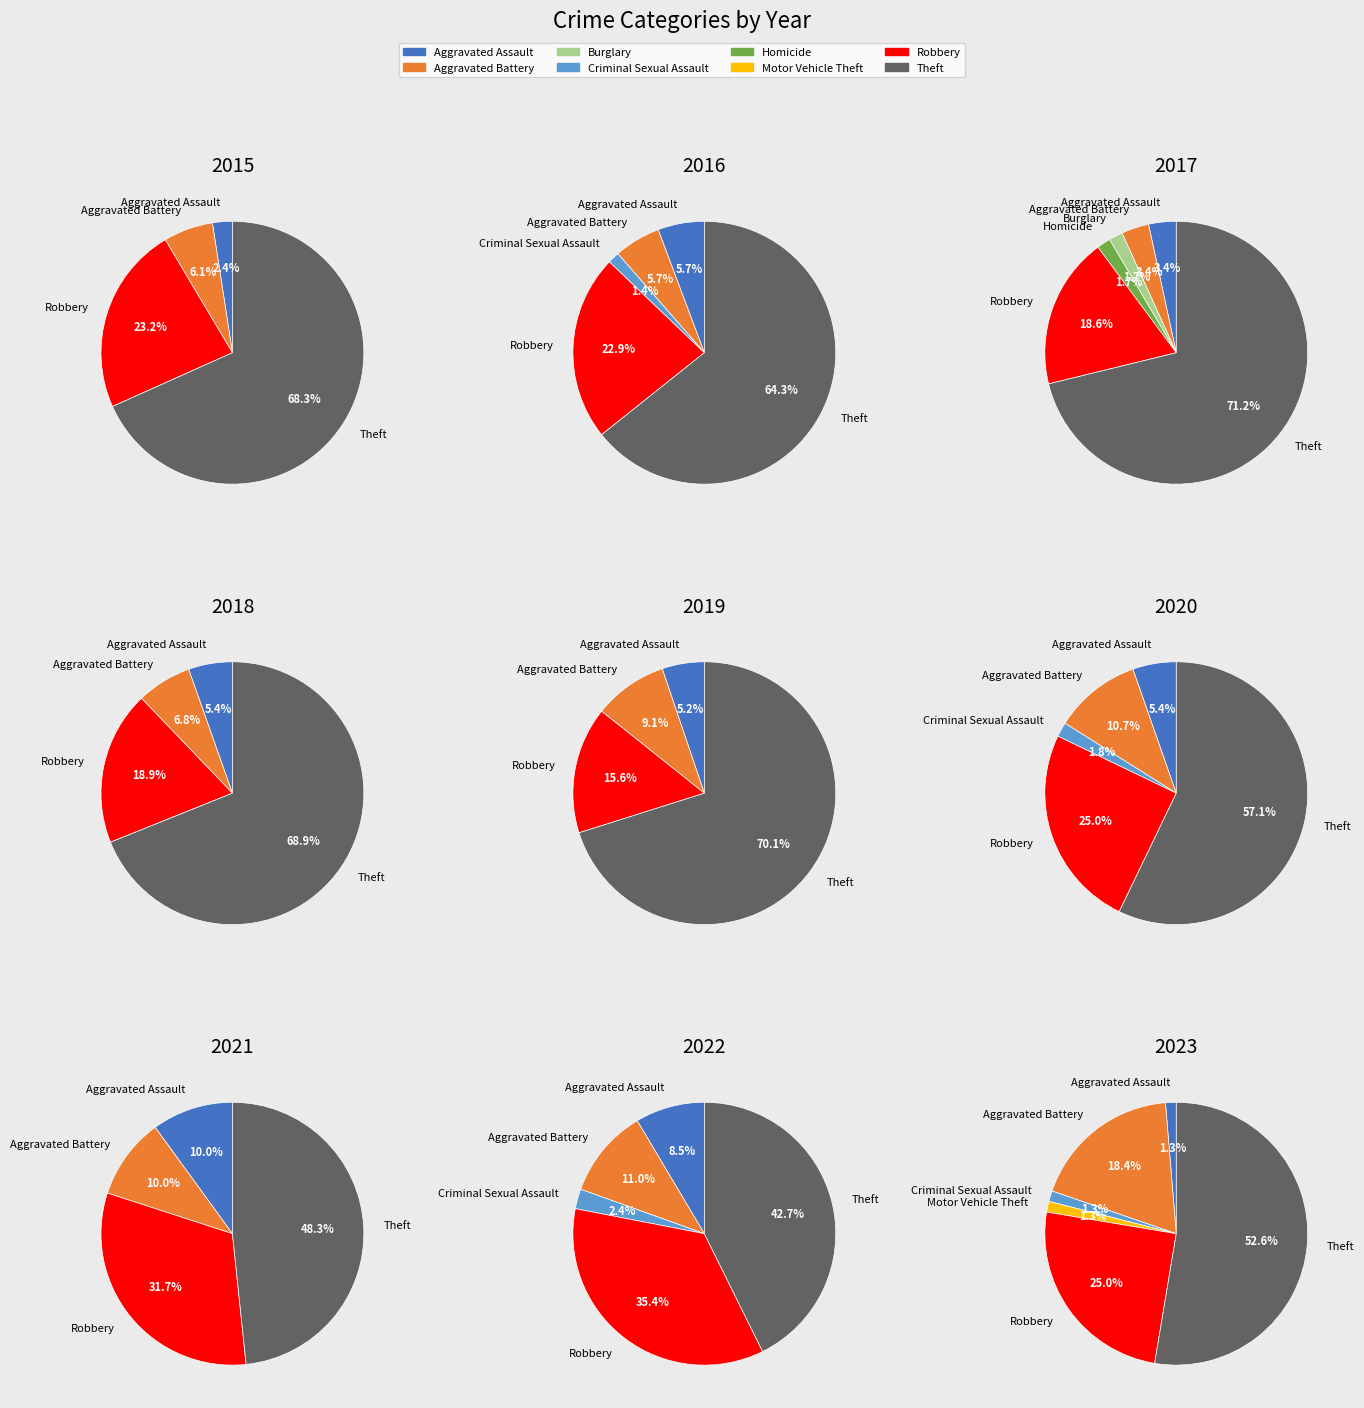

Does Theft represent more than half of the total?

Yes